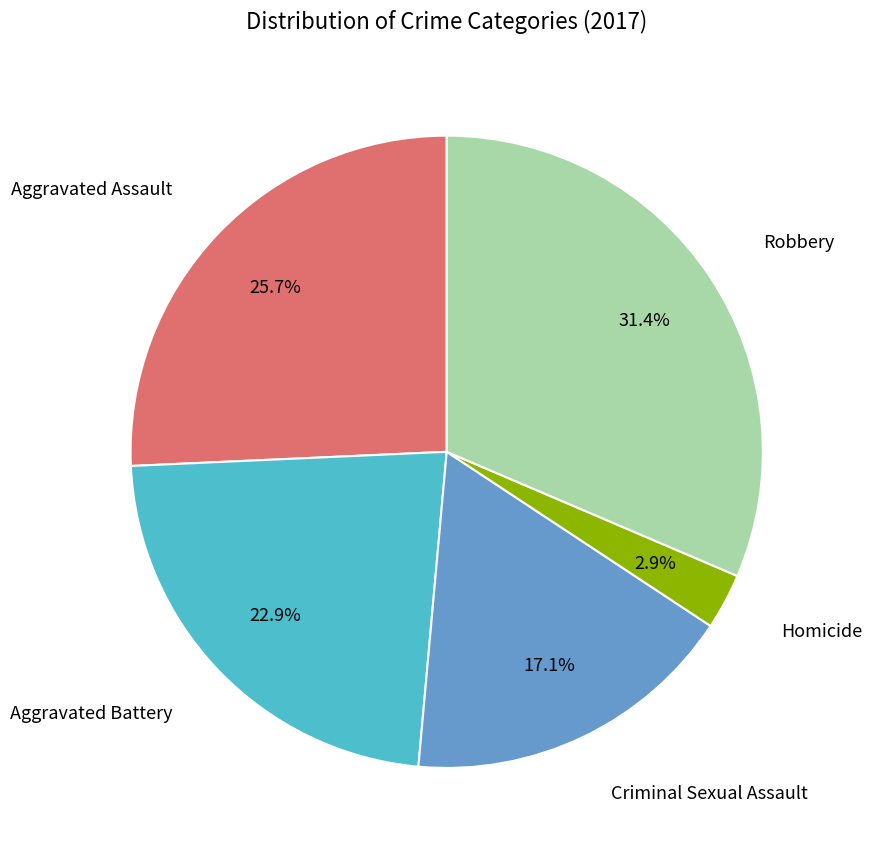

Is there a majority slice in this chart?

No